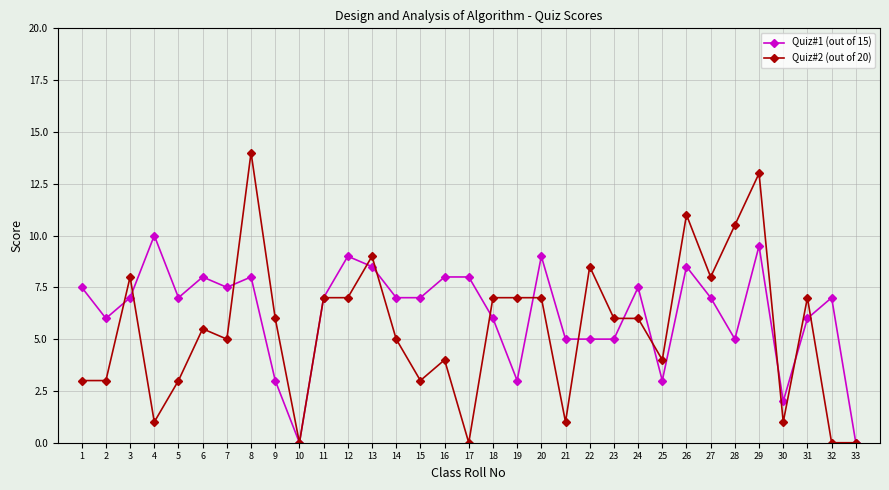

True or false: Quiz#2 (out of 20) has more than 1 interior local peaks.

True